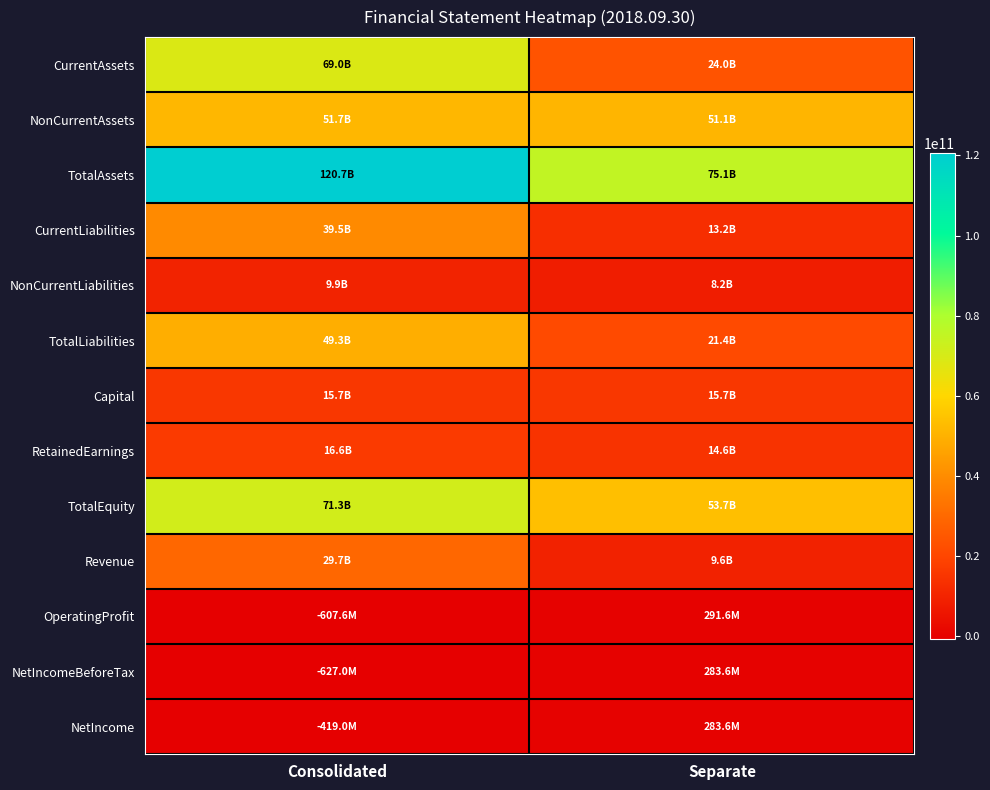

List the series in order of their peak value, lowest first.

NetIncomeBeforeTax, NetIncome, OperatingProfit, NonCurrentLiabilities, Capital, RetainedEarnings, Revenue, CurrentLiabilities, TotalLiabilities, NonCurrentAssets, CurrentAssets, TotalEquity, TotalAssets